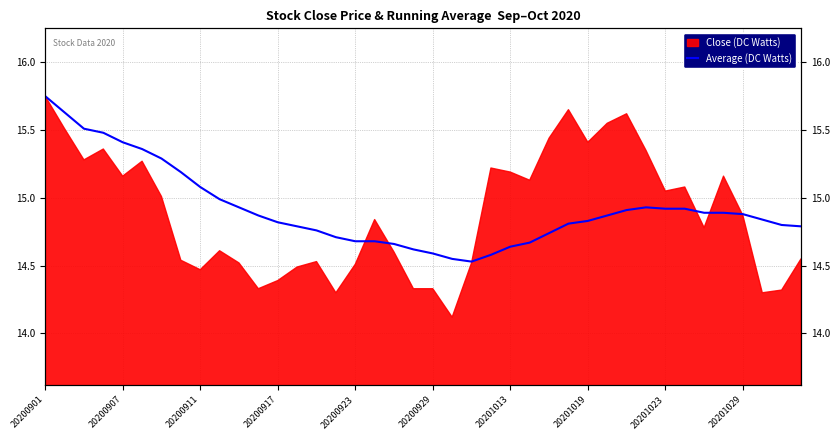

What is the average value?

14.9